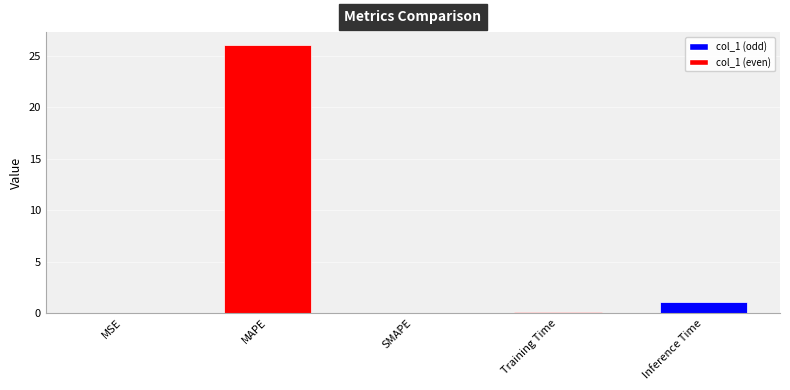

Reading left to right, what are all the values shown in this chart?

MSE=0.0	MAPE=26.0	SMAPE=0.0	Training Time=0.1	Inference Time=1.0